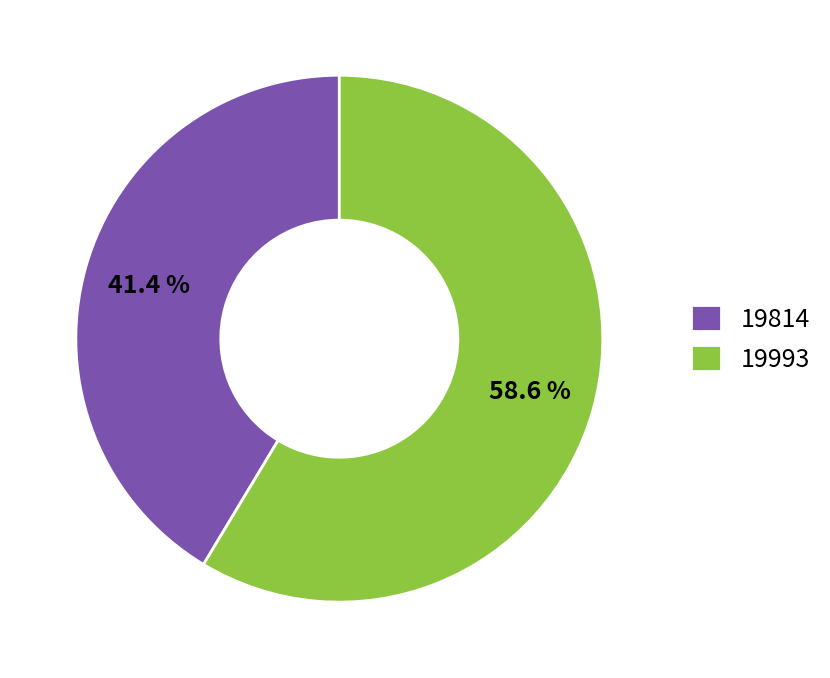

Rank the categories by value from lowest to highest.

19814, 19993